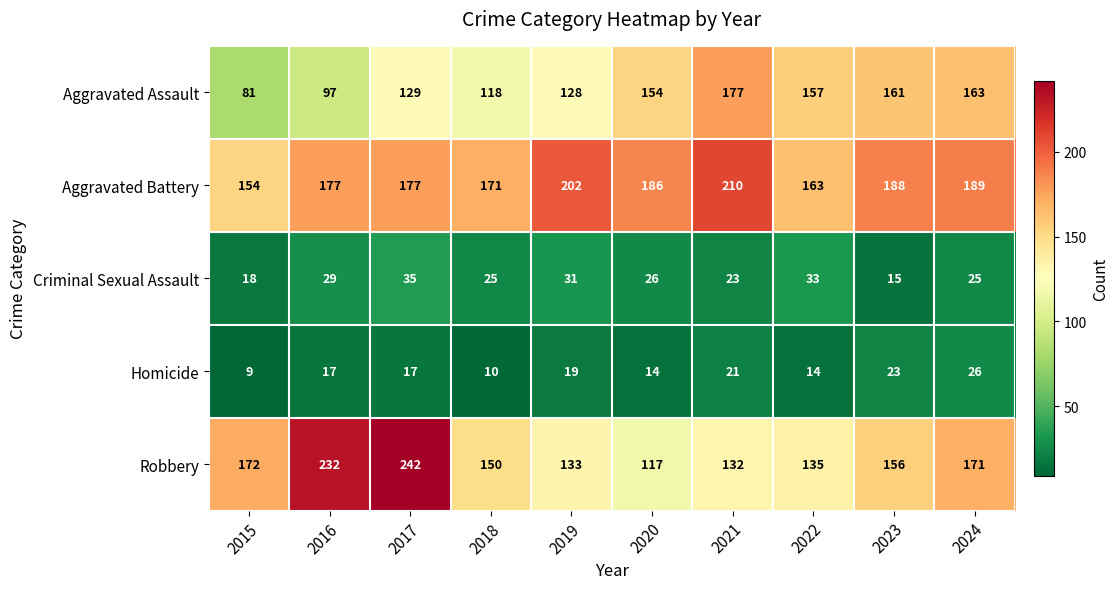

Which category has the highest value across all series?

2017